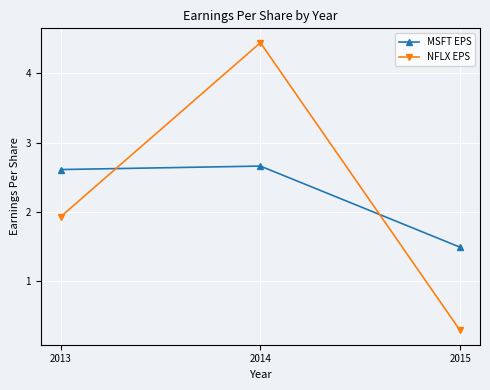

Which series changed the most between 2014 and 2015?

NFLX EPS